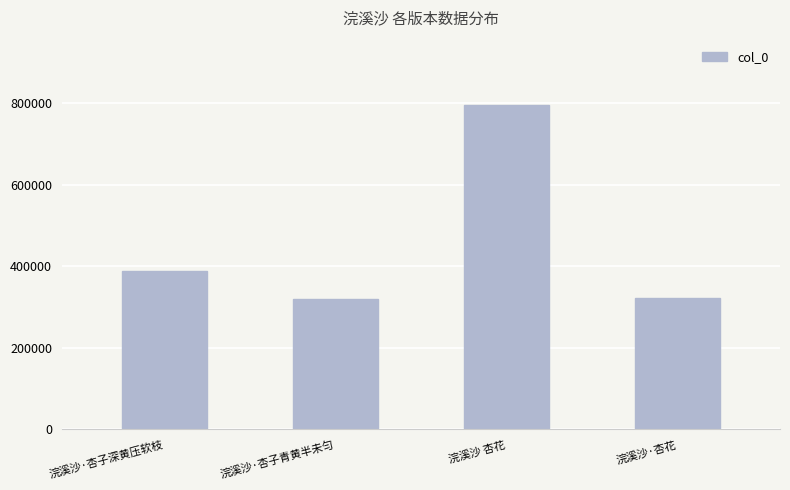

What is the difference between the values at 浣溪沙·杏子青黄半未匀 and 浣溪沙·杏花?

3063